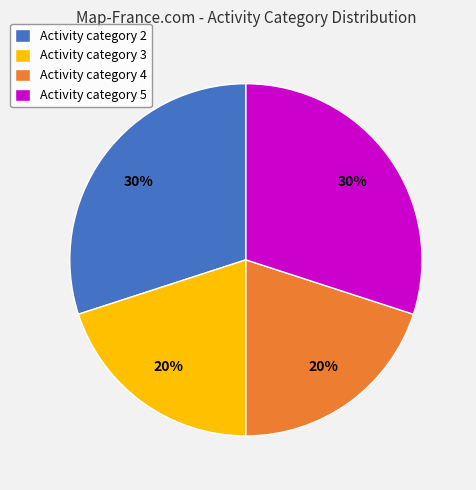

To the nearest percent, what percentage of the pie is Activity category 5?

30%